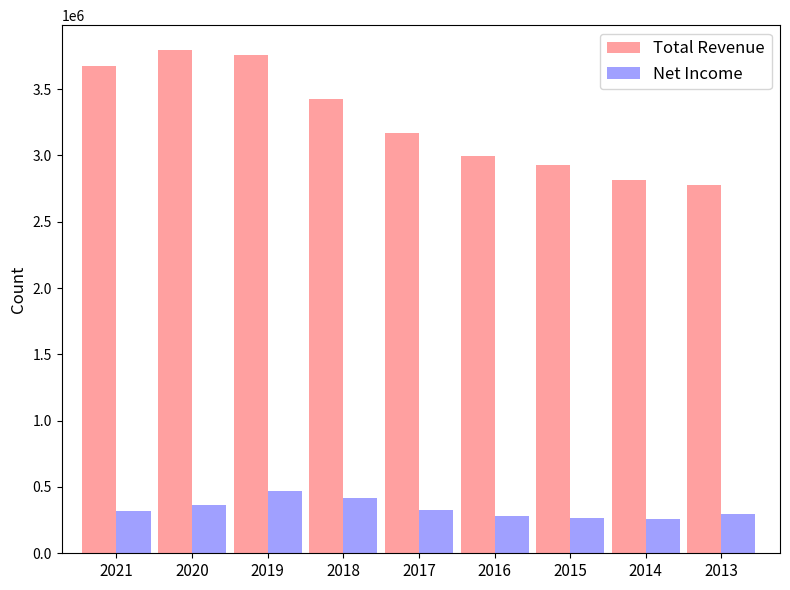

What is the difference between the maximum and minimum values in the Net Income series?

206900